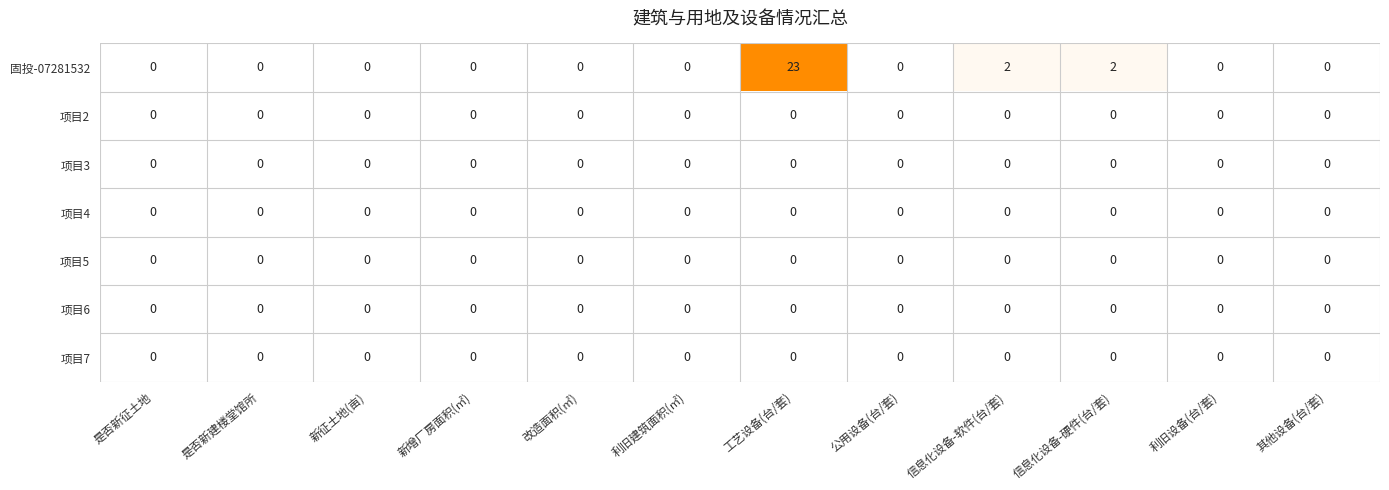

Is the value of 固投-07281532 at 工艺设备(台/套) greater than the value of 项目2 at 是否新建楼堂馆所?

Yes